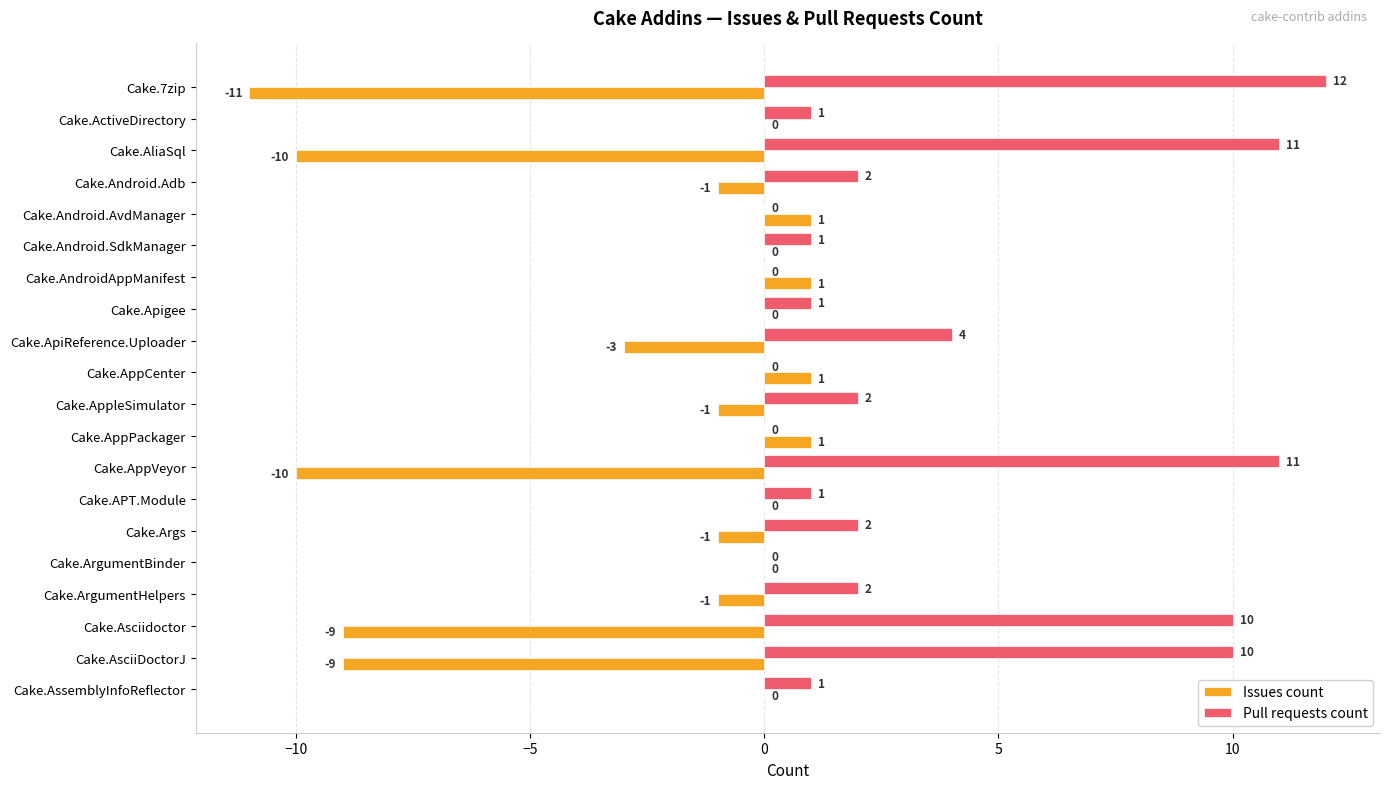

At which label does Pull requests count reach its peak?

Cake.7zip